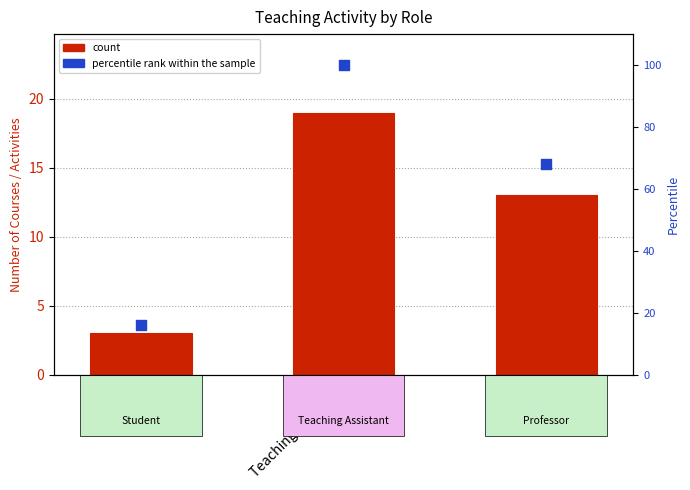

At how many categories does at least one series exceed 67?

2